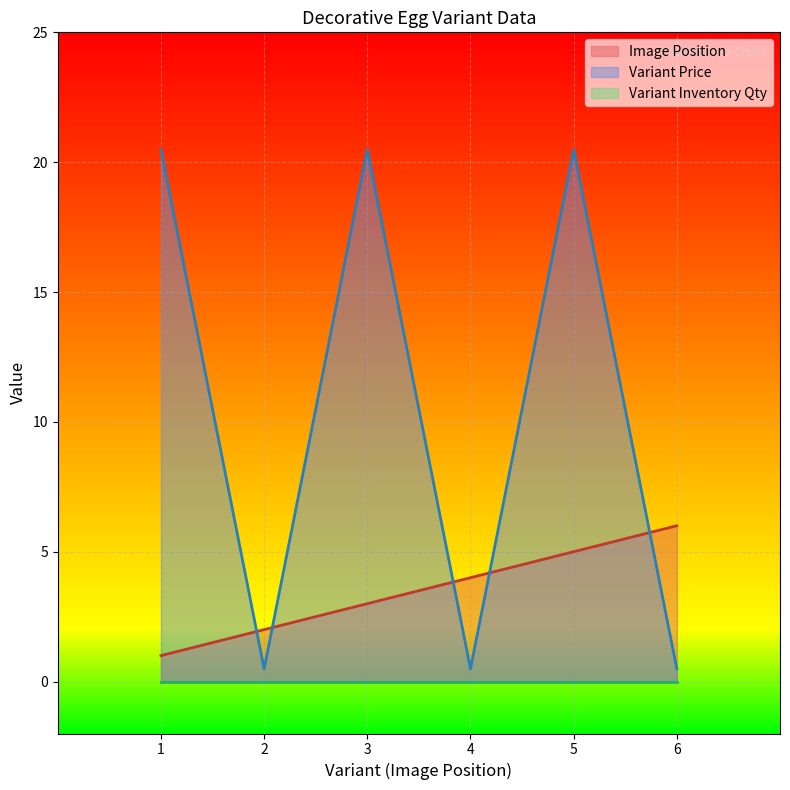

What is the sum of the Image Position values at 6 and 1?

7.0